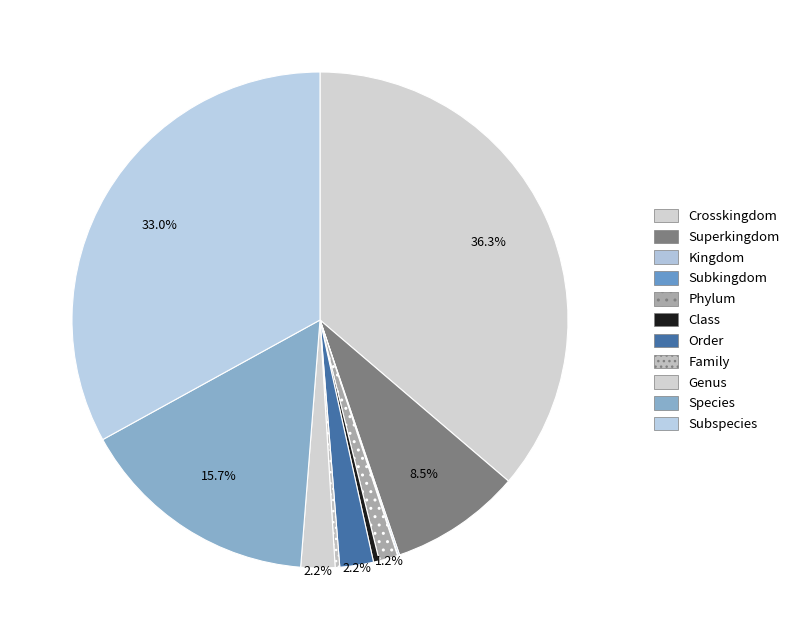

Approximately how many times larger is the value at Class compared to Kingdom?

3.5